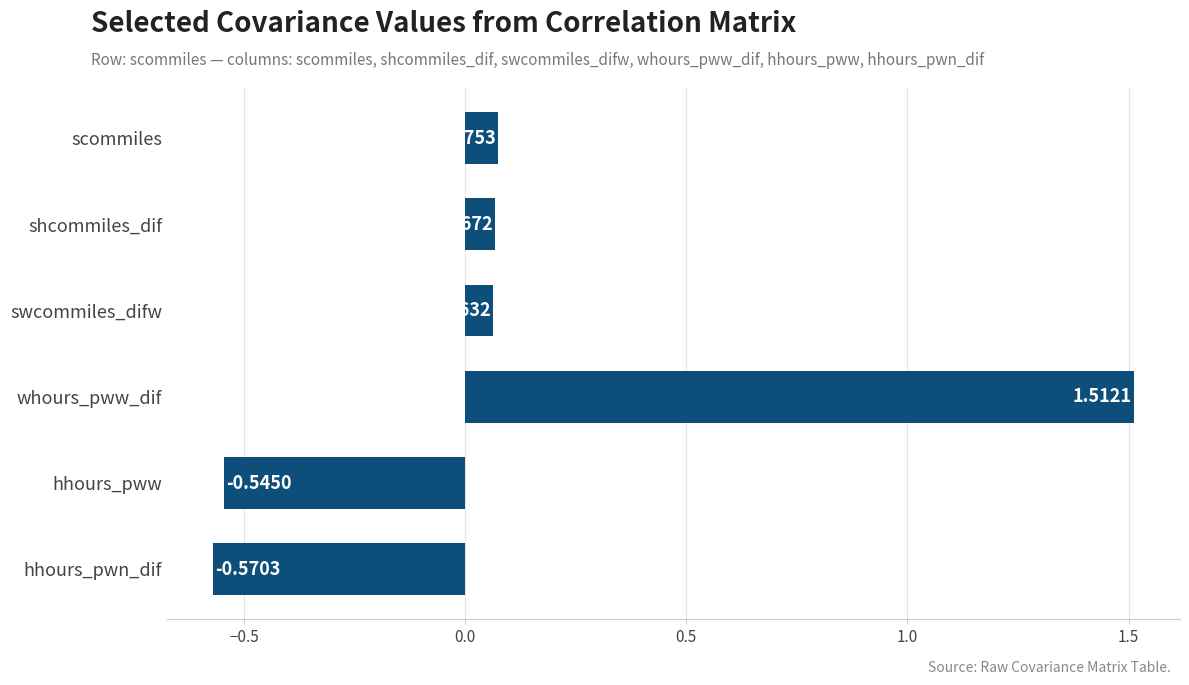

Which has a higher value, hhours_pwn_dif or hhours_pww?

hhours_pww